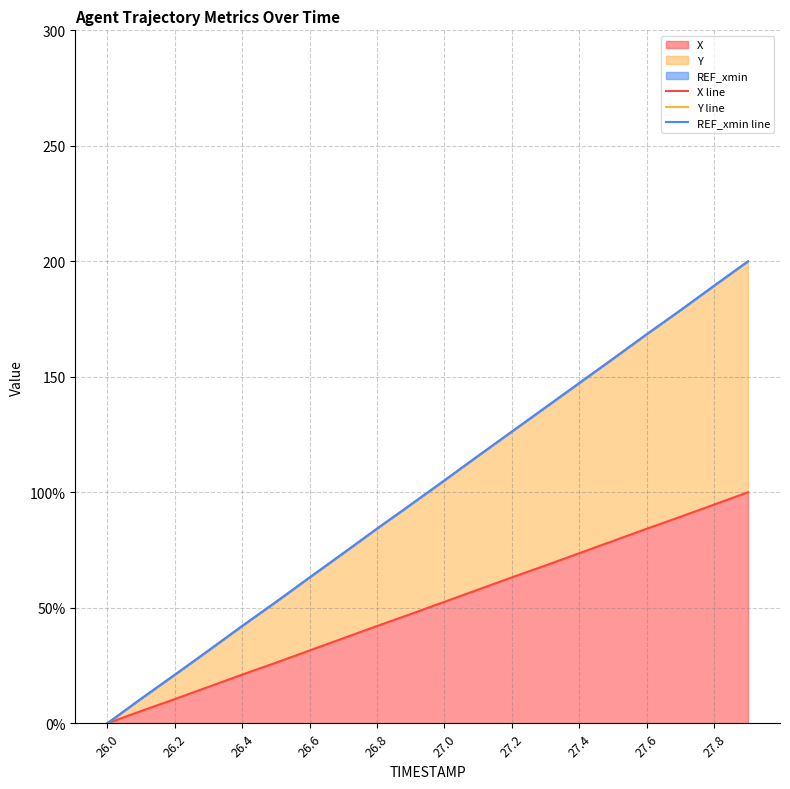

What is the average value of the Y line series?

100.0